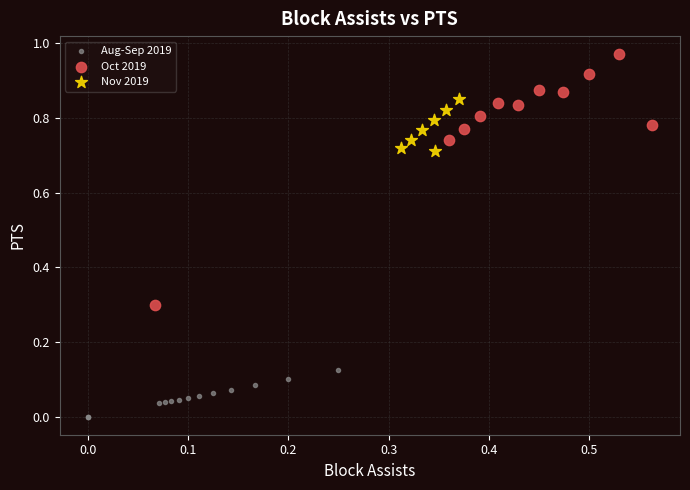

Which series contains the highest Y value?

Oct 2019